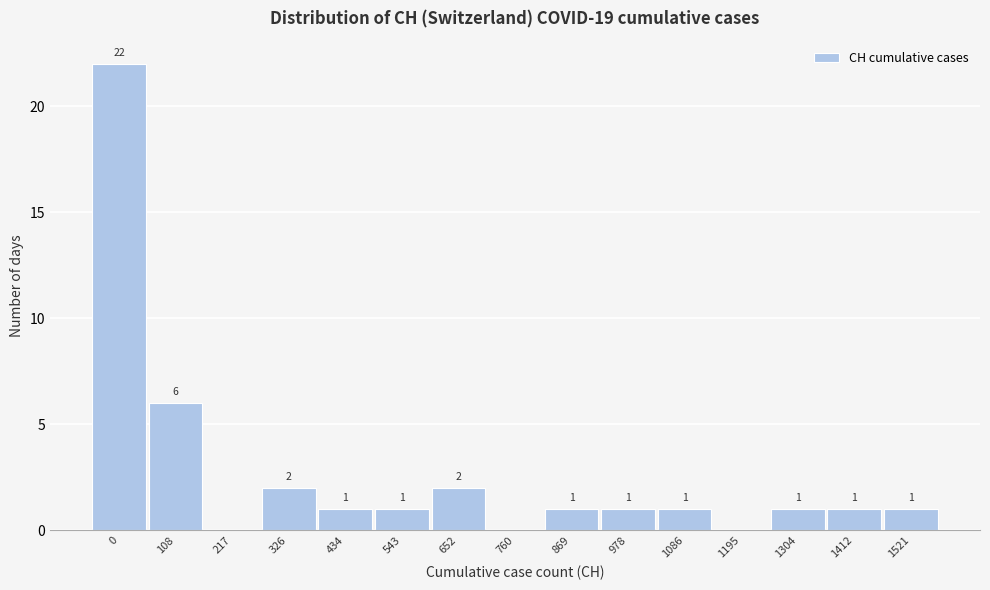

Reading left to right, extract all data points from this chart.

0=22	108=6	217=0	326=2	434=1	543=1	652=2	760=0	869=1	978=1	1086=1	1195=0	1304=1	1412=1	1521=1